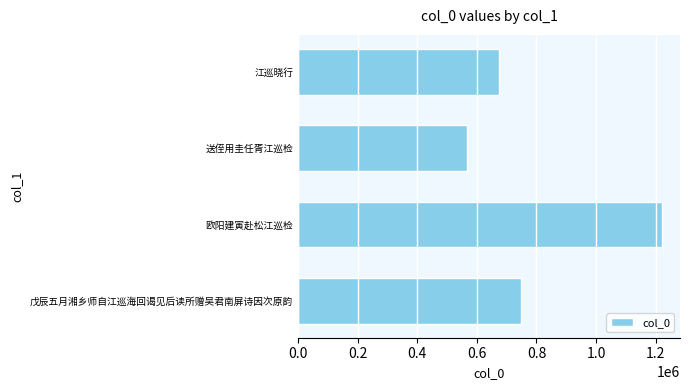

What is the difference between the maximum and minimum values?

654026